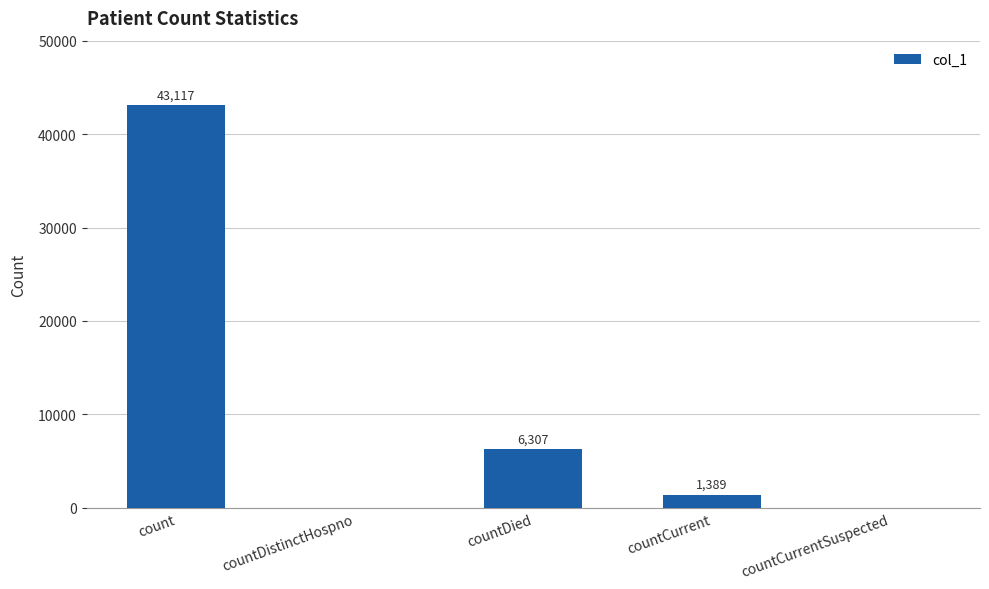

True or false: the data shows 6307 at countDied.

True